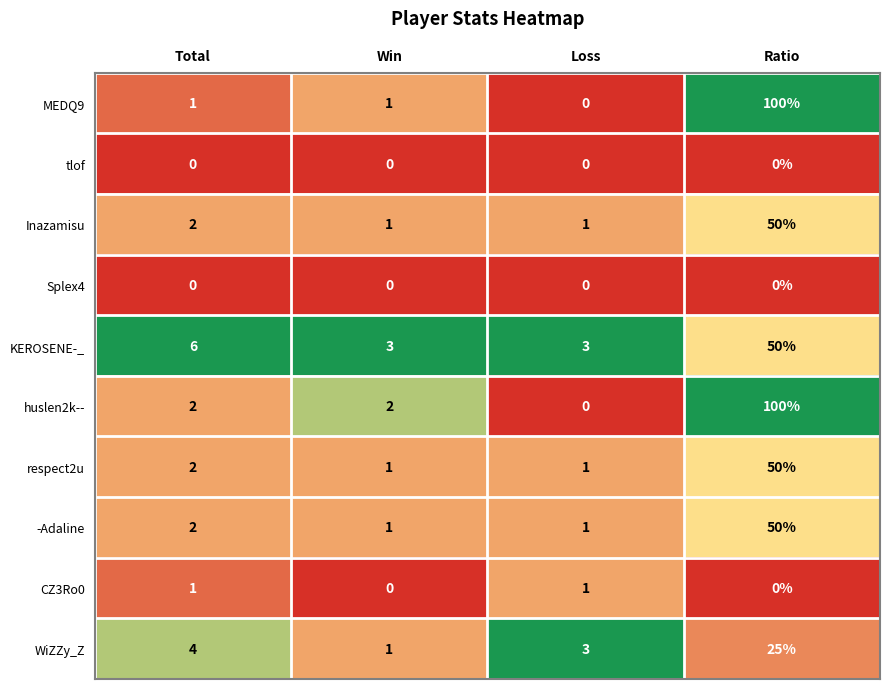

At which category does the chart reach its peak across all series?

Ratio